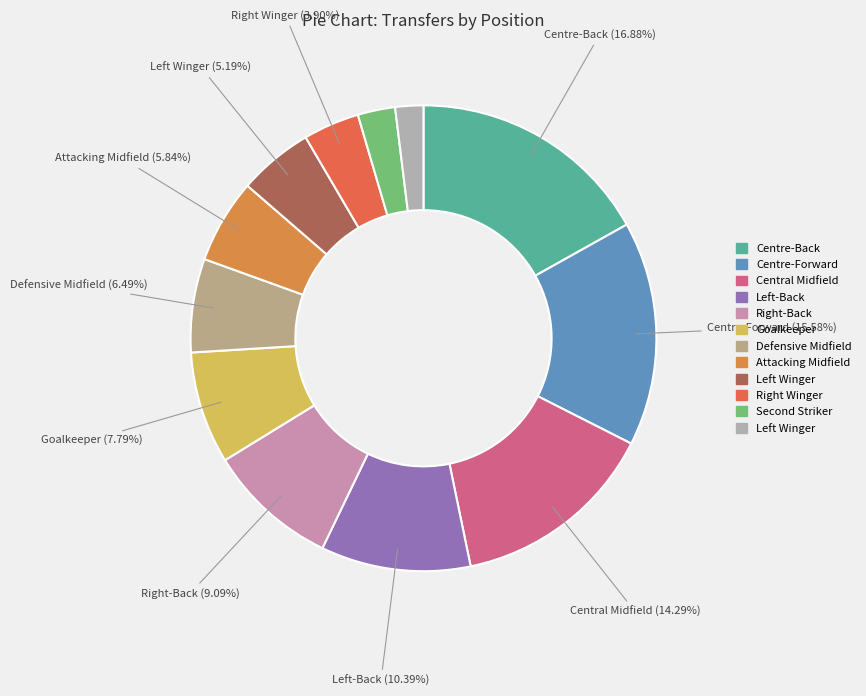

How many segments does this pie chart have?

12